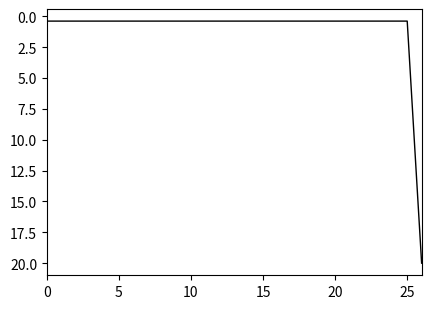

What is the difference between the maximum and minimum values?

19.6